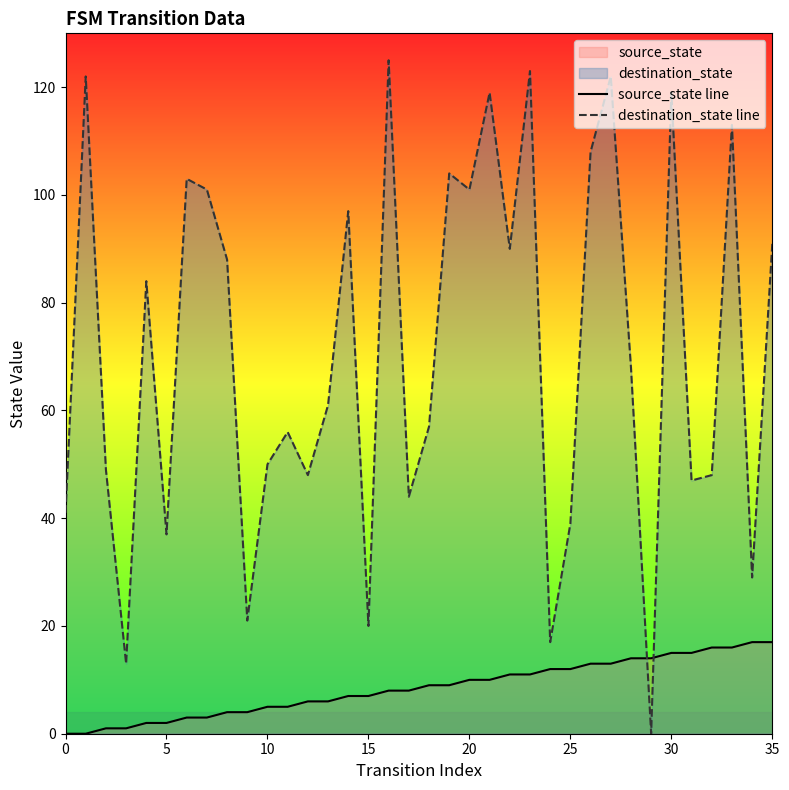

What is the highest value of the source_state line series?

17